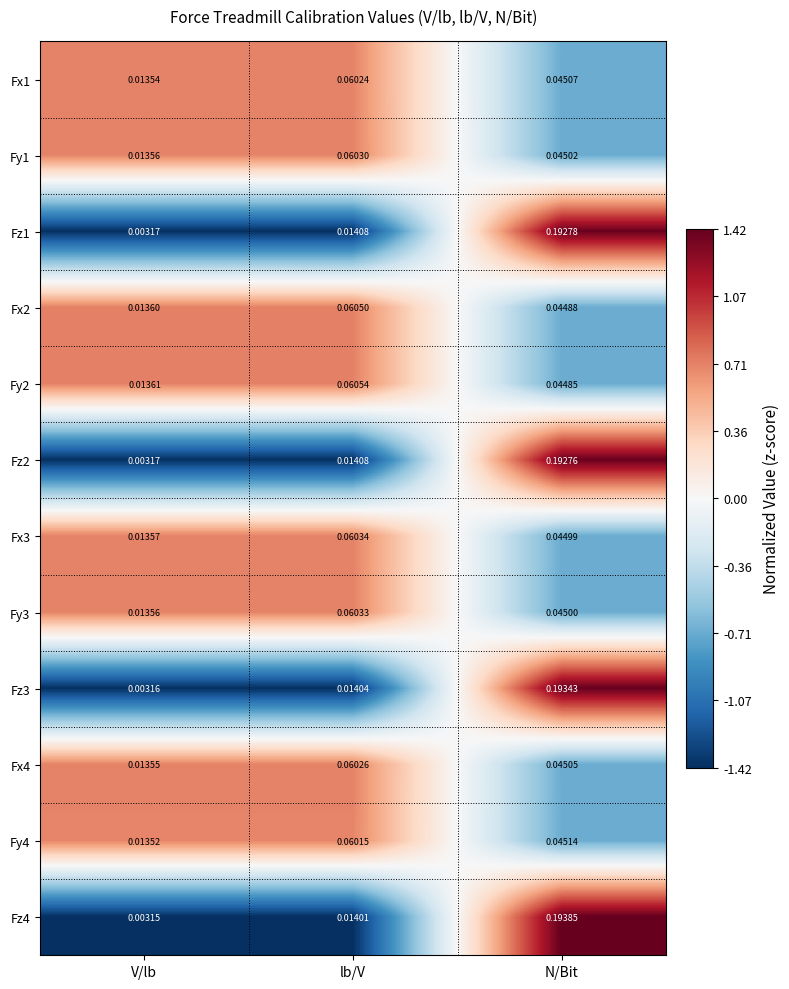

At which category is the sum across all series the highest?

N/Bit